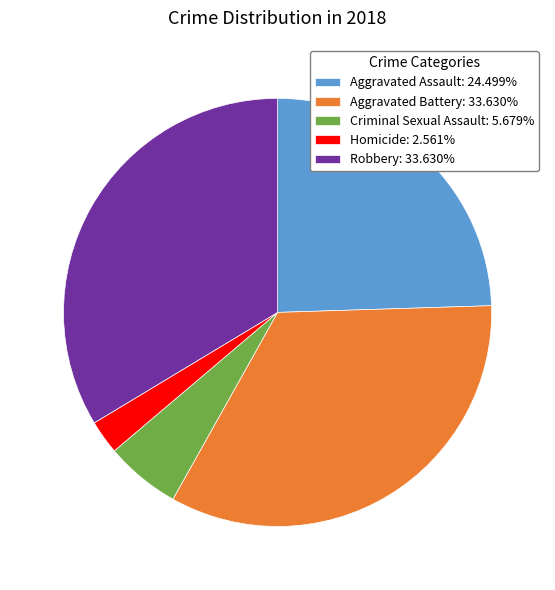

Approximately how many times larger is the value at Robbery: 33.630% compared to Homicide: 2.561%?

13.1